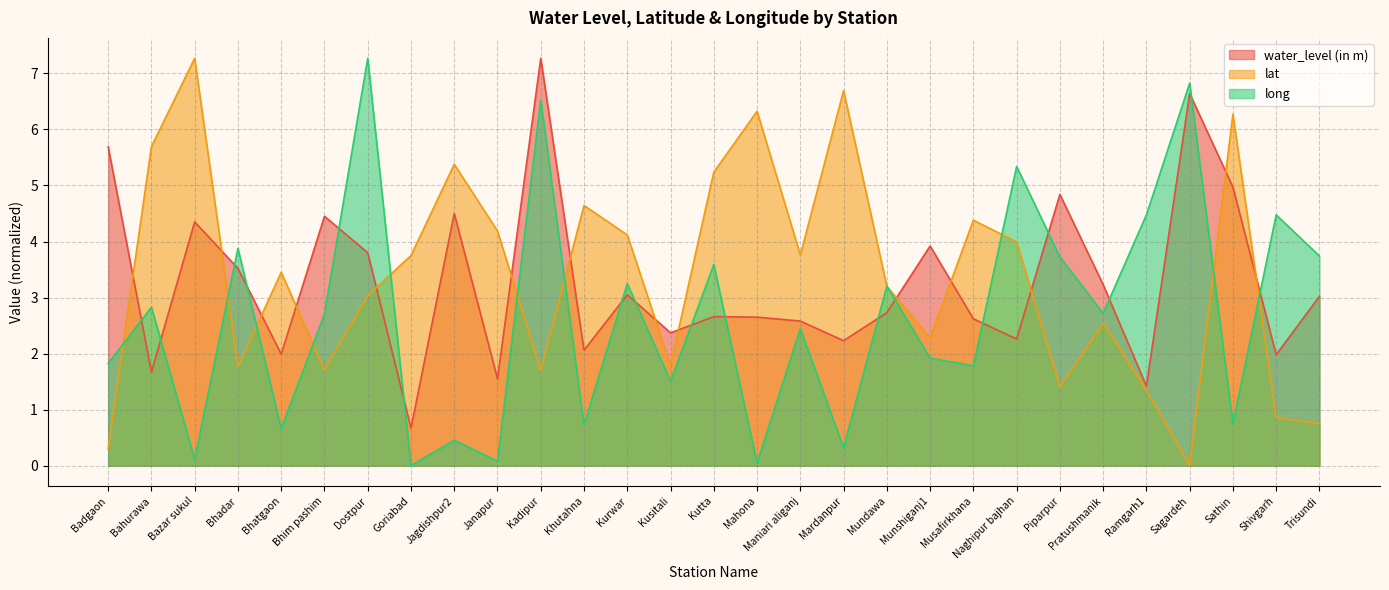

At which category is the sum across all series the highest?

Kadipur